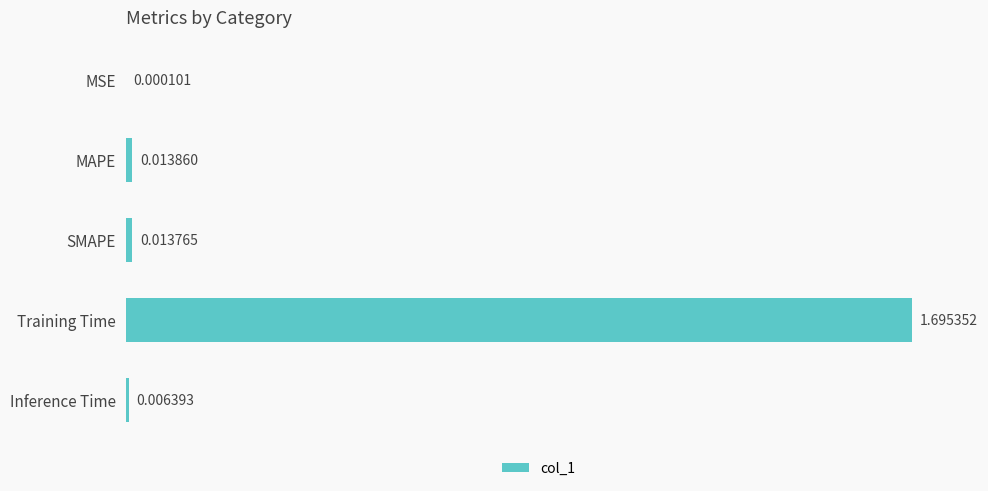

What is the sum of the values at Training Time and MAPE?

1.7